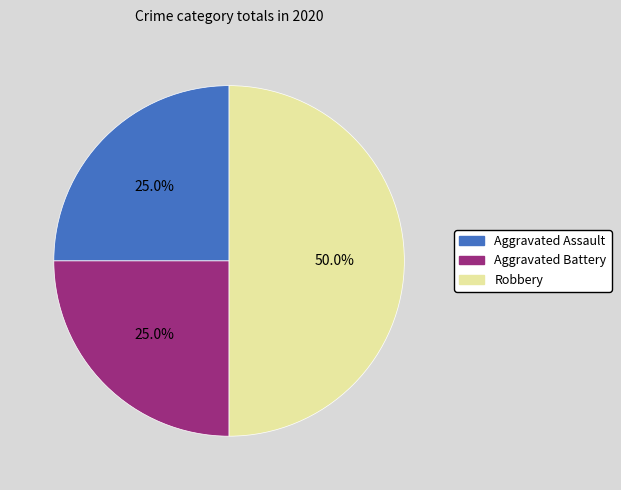

True or false: Aggravated Assault accounts for 25% of the total.

True